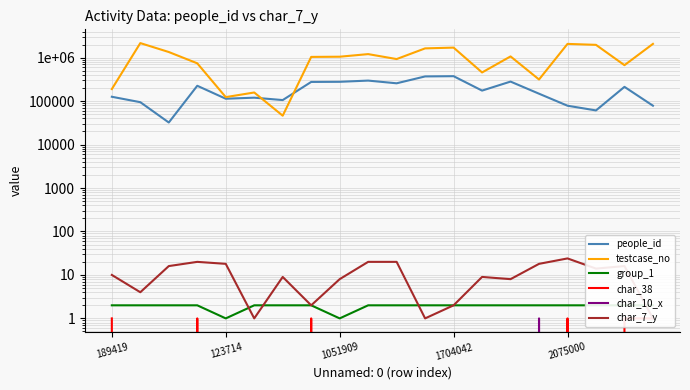

Is the value of char_38 at 9 greater than the value of testcase_no at 9?

No